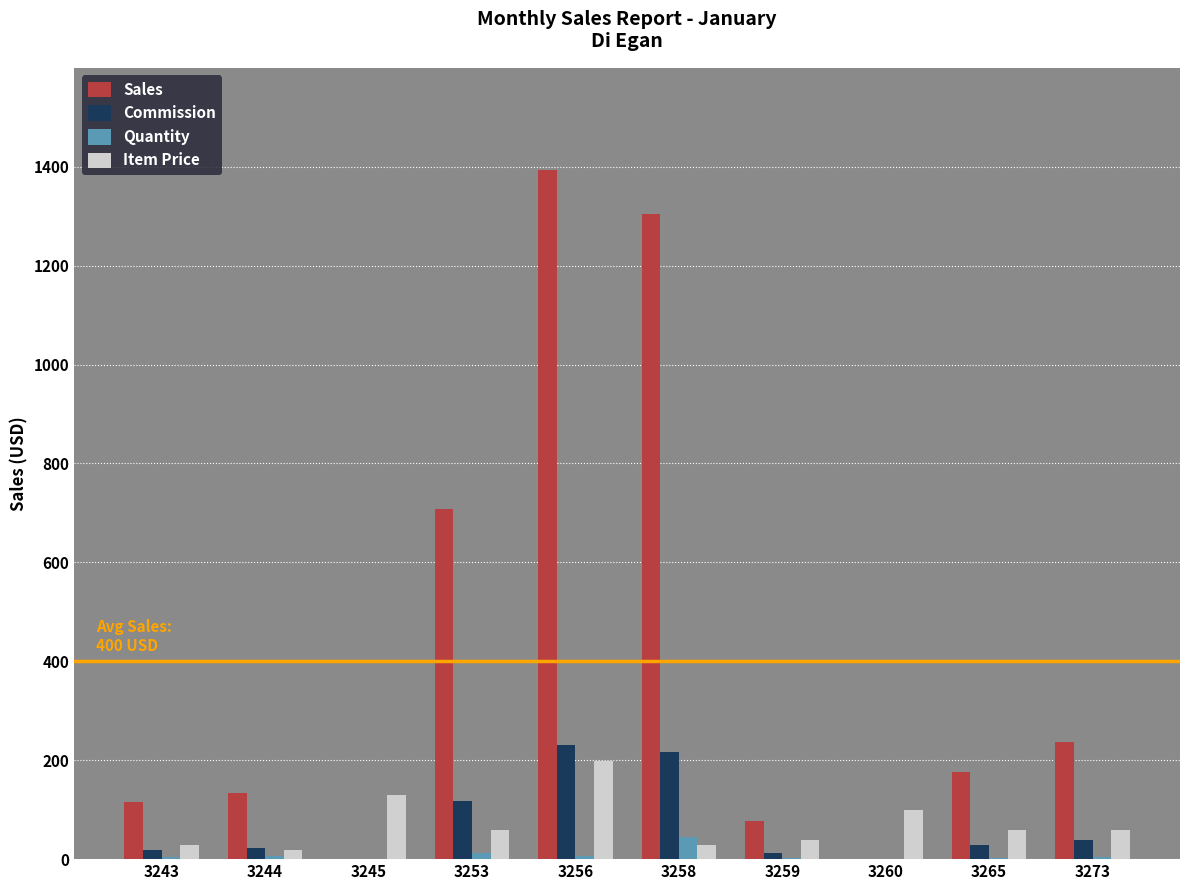

How many groups of bars are there?

10